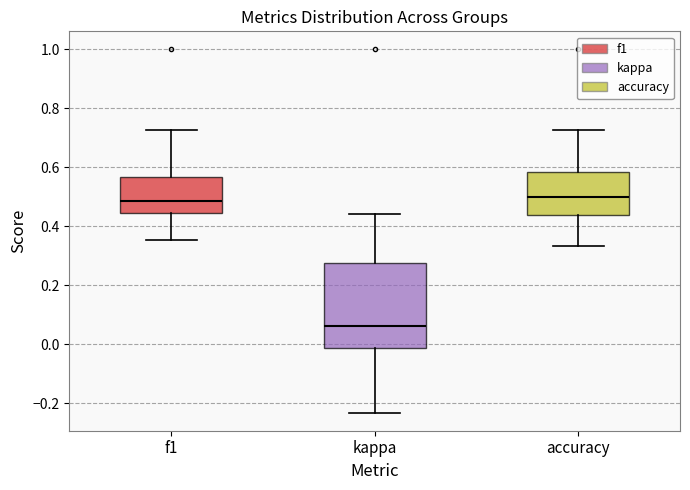

Comparing the boxes themselves (not the whiskers), which one is the tallest?

kappa